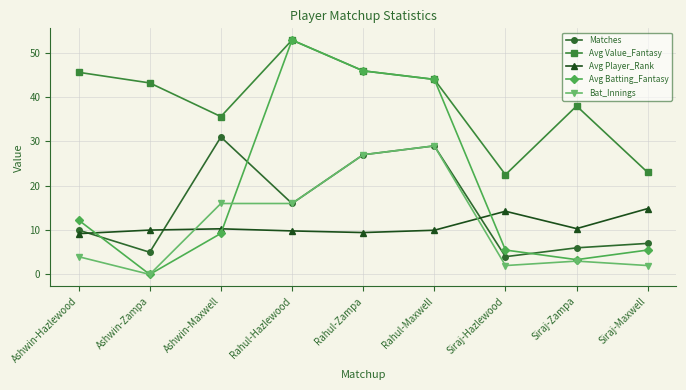

What position from the left is Rahul-Maxwell?

6